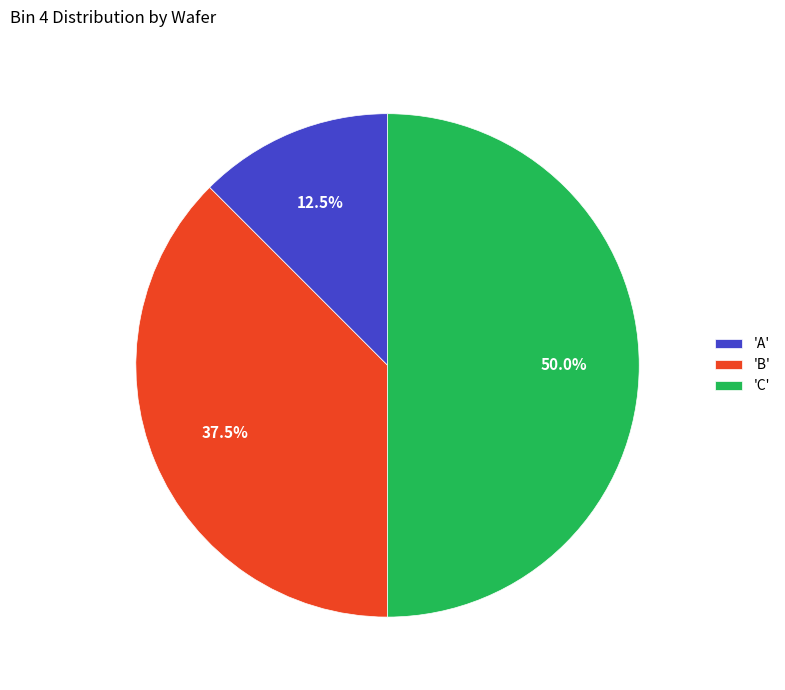

Between 'A' and 'B', which is larger?

'B'